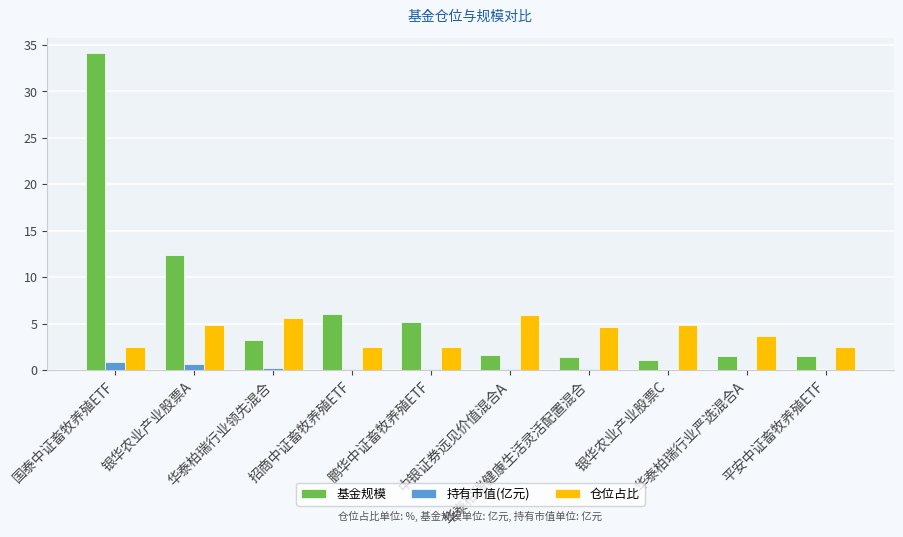

What is the sum of all 基金规模 values?

68.0